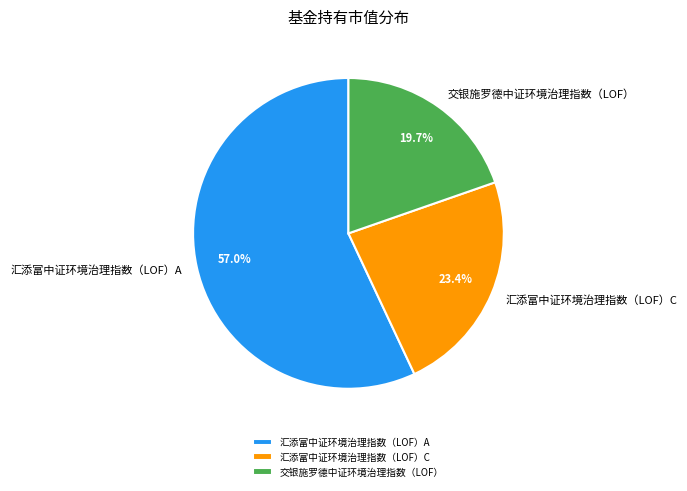

The 汇添富中证环境治理指数（LOF）A slice represents 64% of the pie. True or false?

False